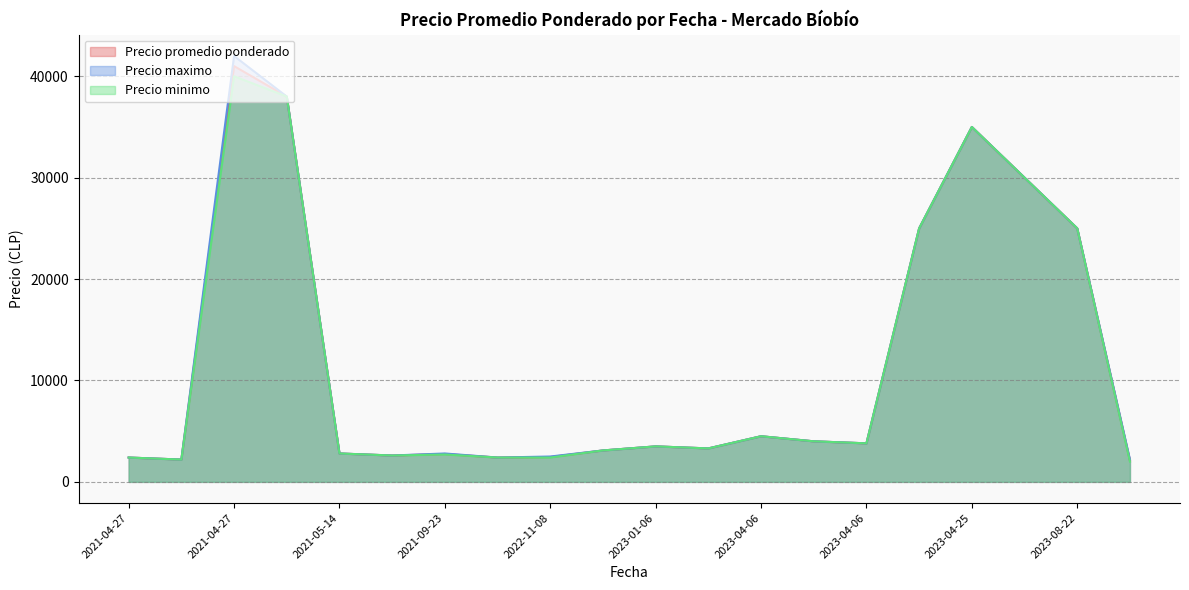

What is the label of the 17th point from the right?

2021-05-14